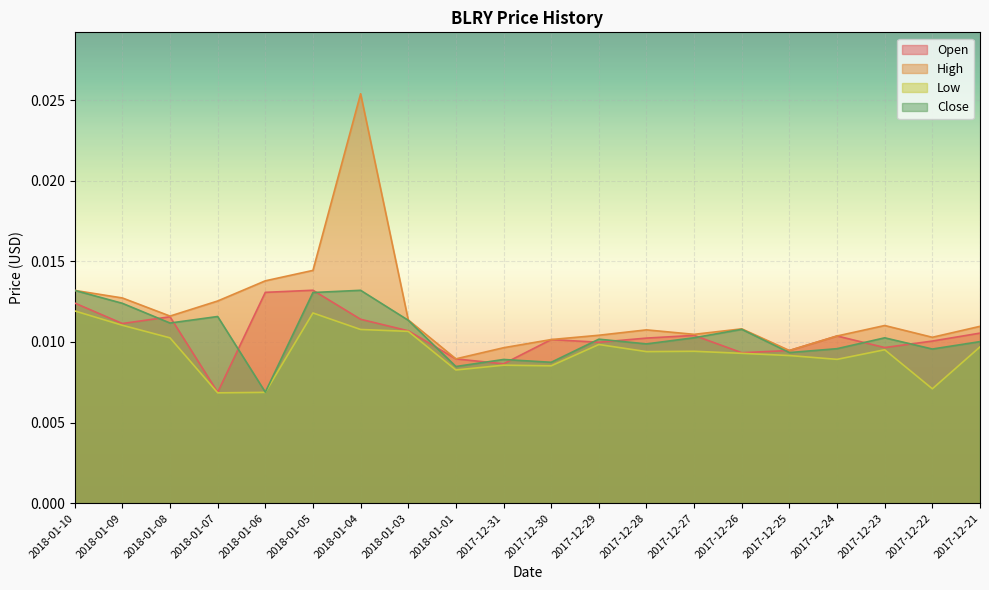

At which label is Low closest to 0?

2018-01-07